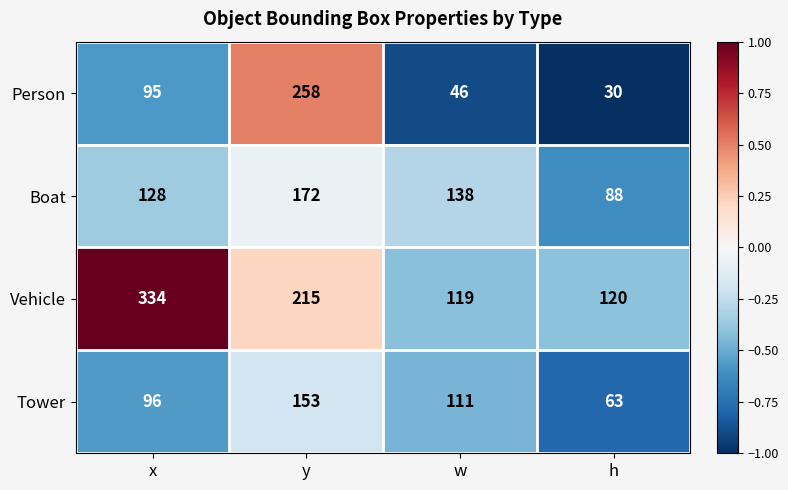

Reading left to right, transcribe all the data shown in this chart.

Person: 95	258	46	30
Boat: 128	172	138	88
Vehicle: 334	215	119	120
Tower: 96	153	111	63